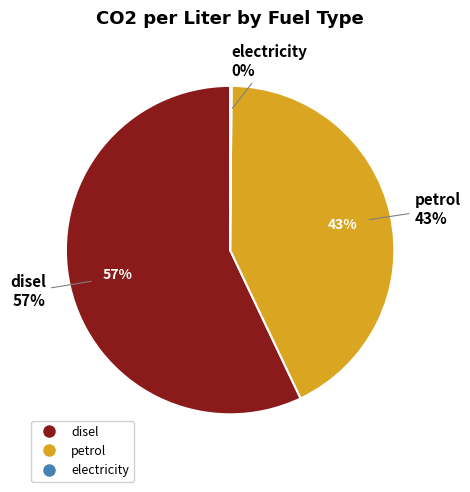

To the nearest percent, what is the average slice percentage?

33%